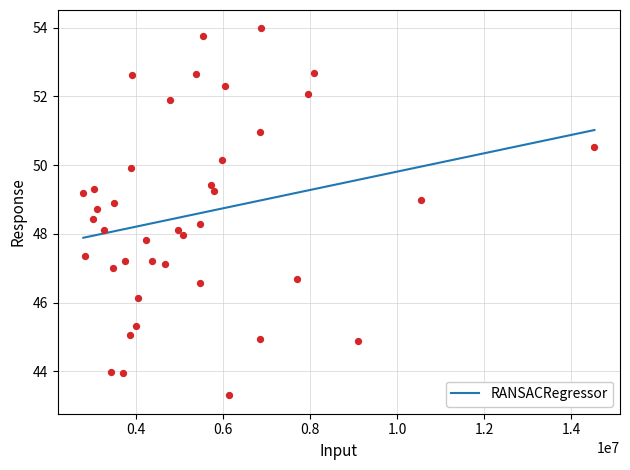

What is the highest value of the RANSACRegressor series?

51.0